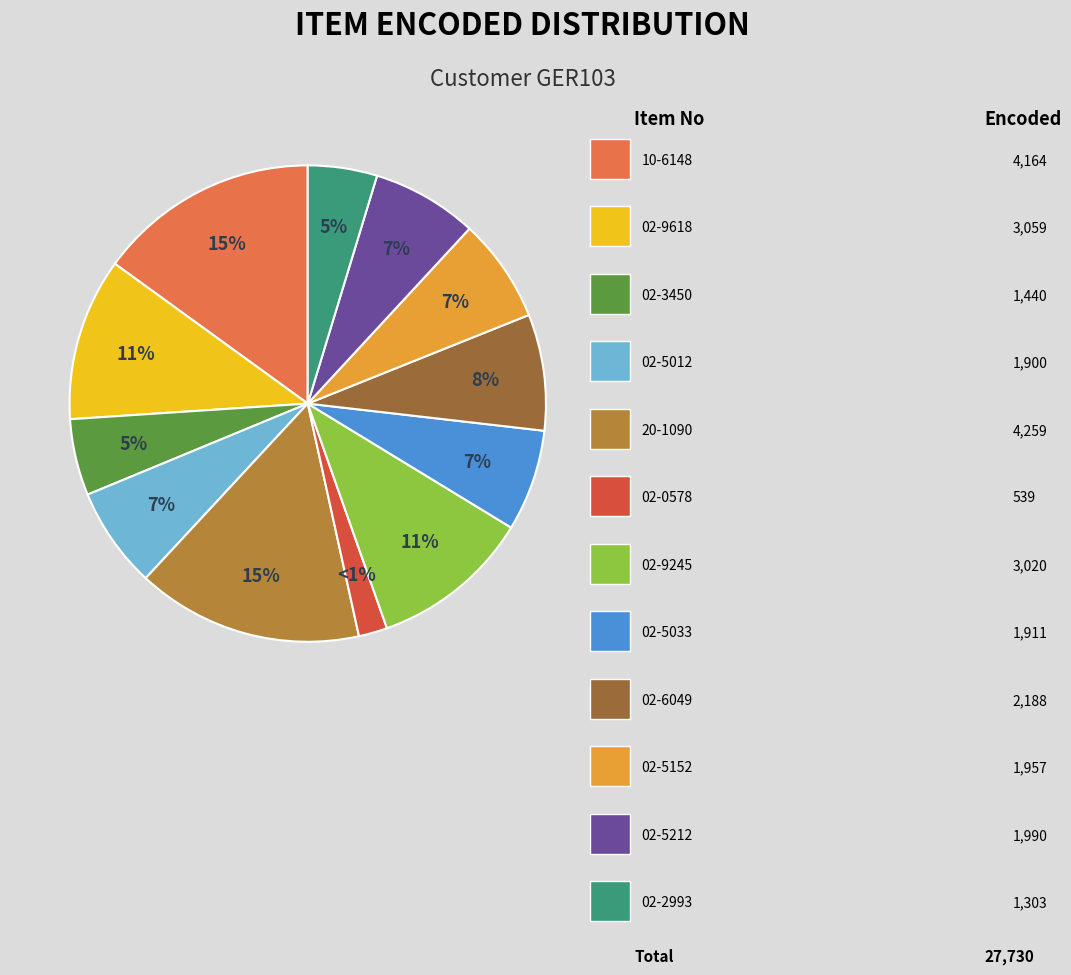

Which slice is the largest?

20-1090